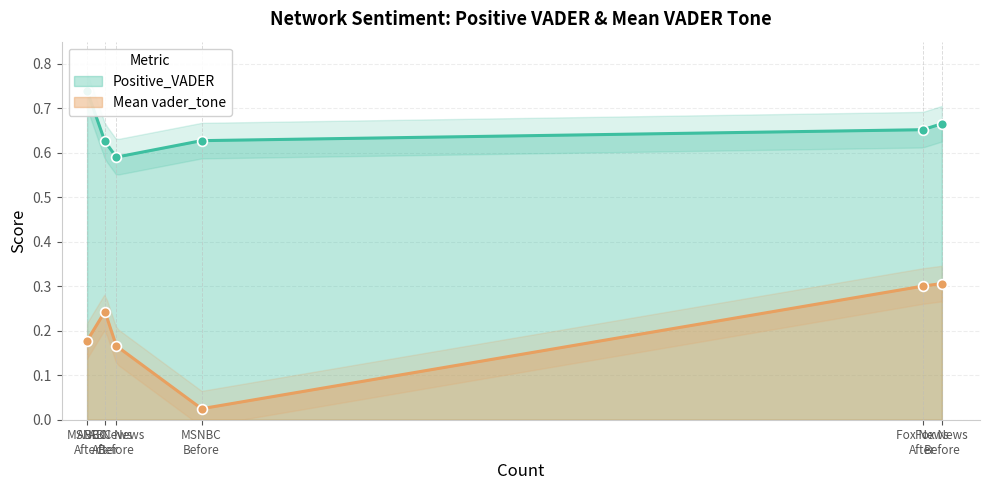

What is the total value across all series at ABC News
Before?

0.8